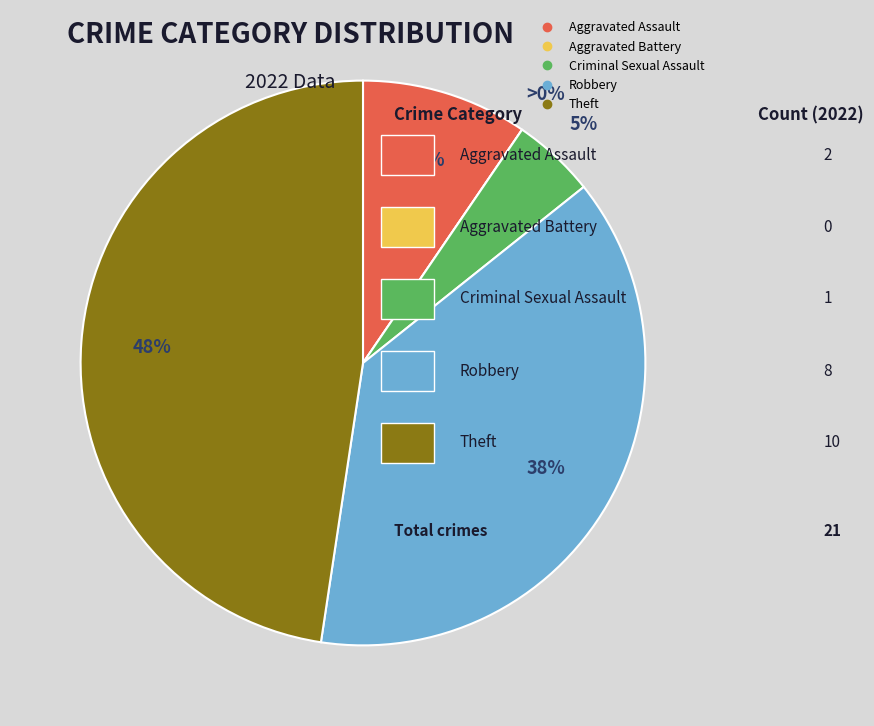

How many slices are in this pie chart?

5